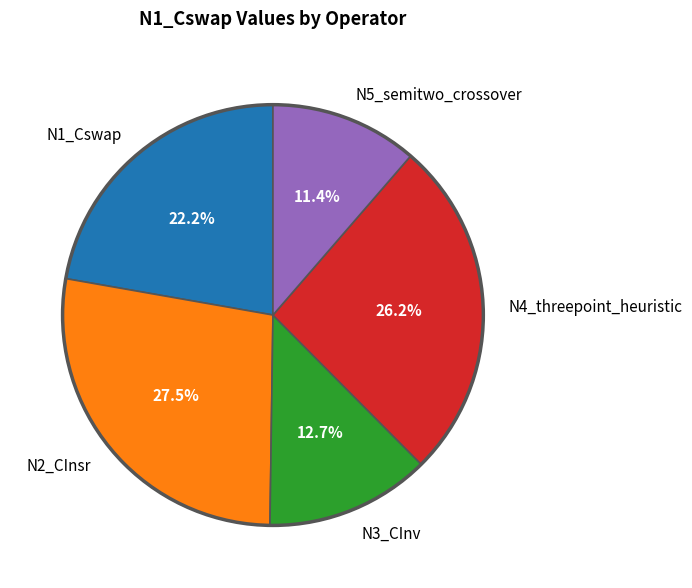

What percentage is the N1_Cswap slice, to the nearest percent?

22%